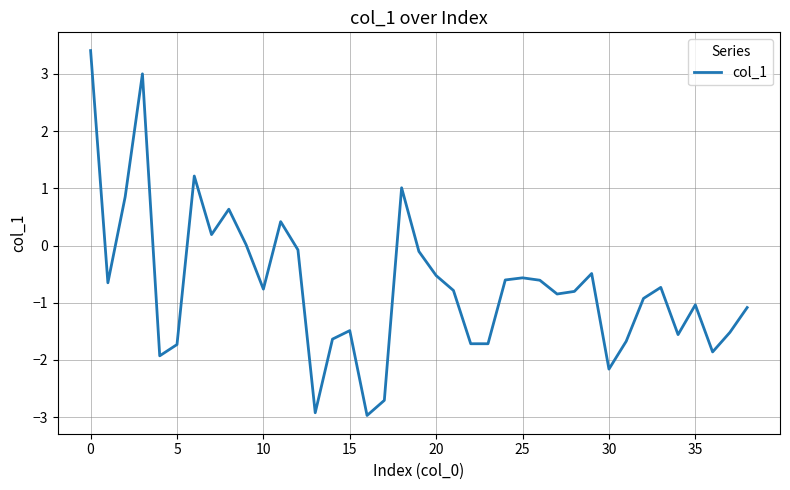

Does the chart display data point markers on the line(s)?

No